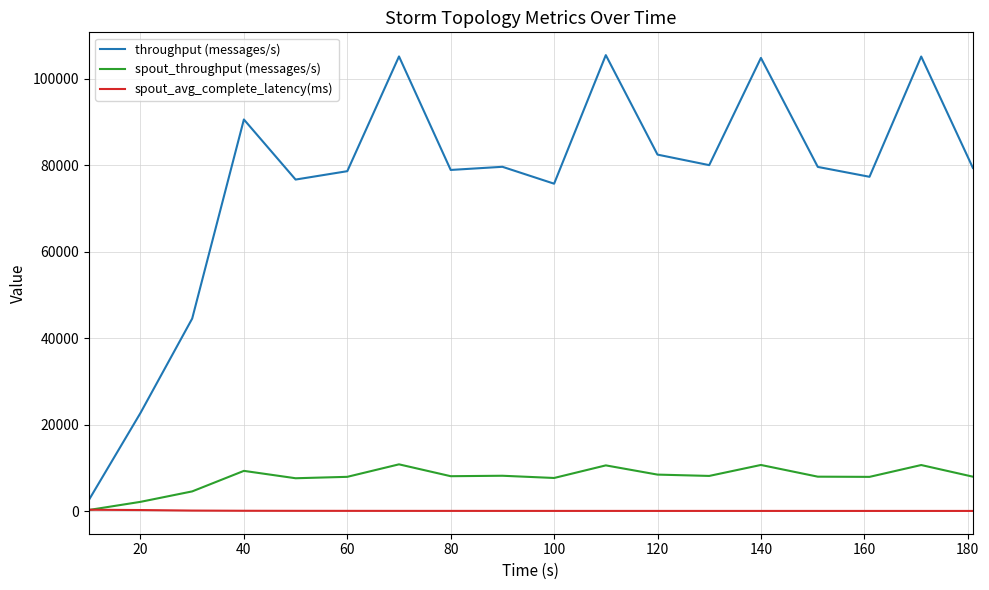

Which series has the widest spread of values?

throughput (messages/s)